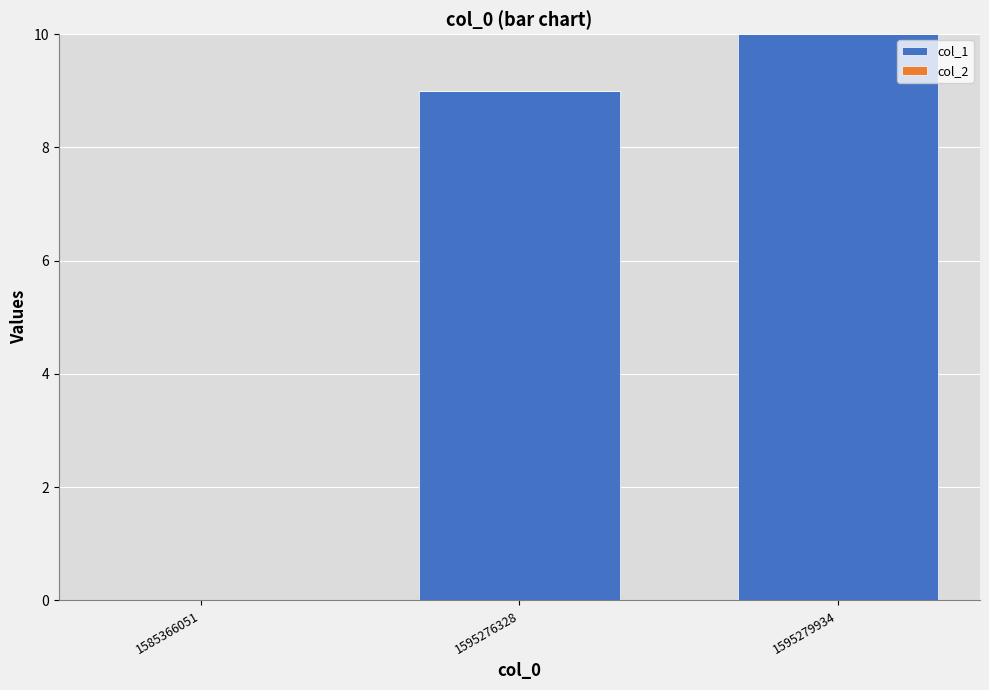

What is the change in value from 1585366051 to 1595279934?

+10